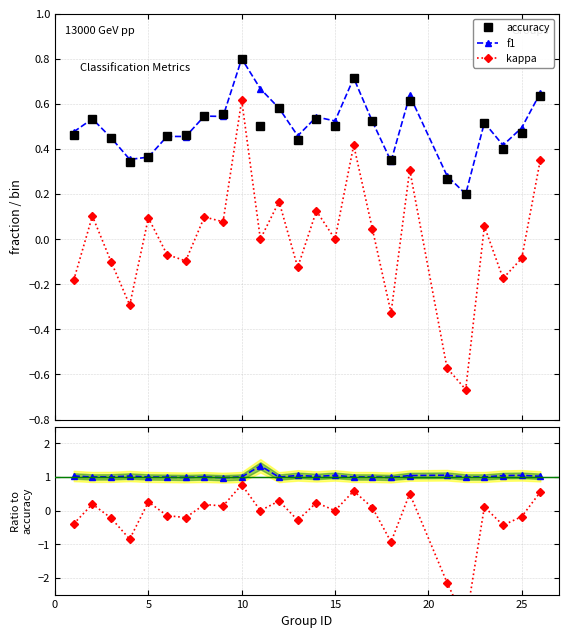

True or false: f1 and kappa cross at least once.

False